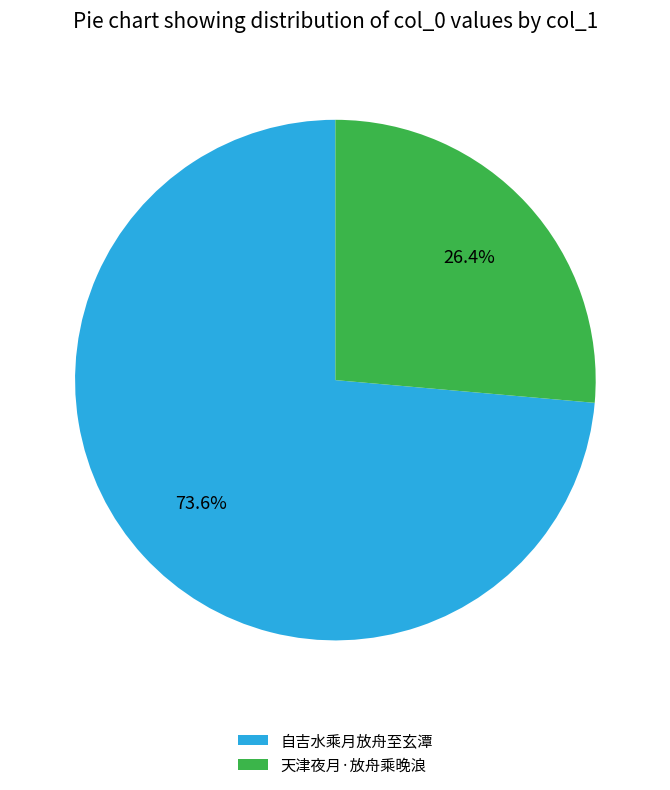

Which slice represents more than half of the pie?

自吉水乘月放舟至玄潭